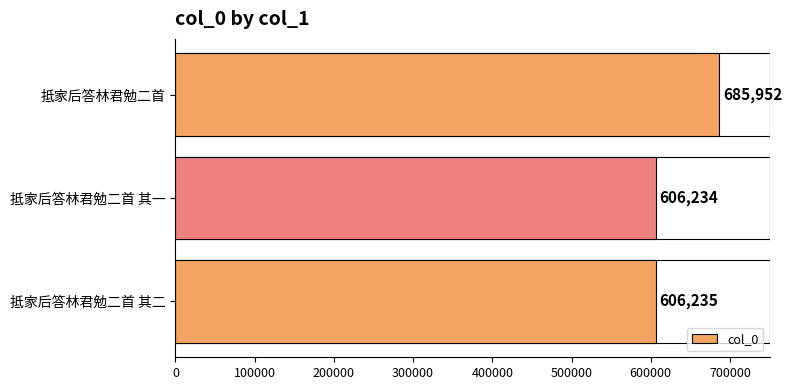

How many series are shown in this chart?

1